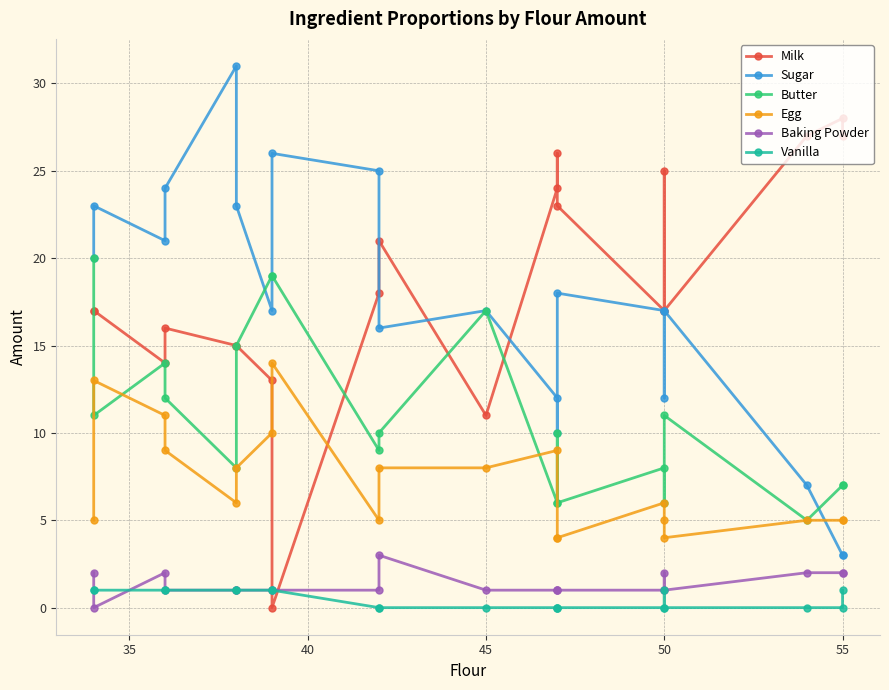

What is the label of the 4th point from the right?

50